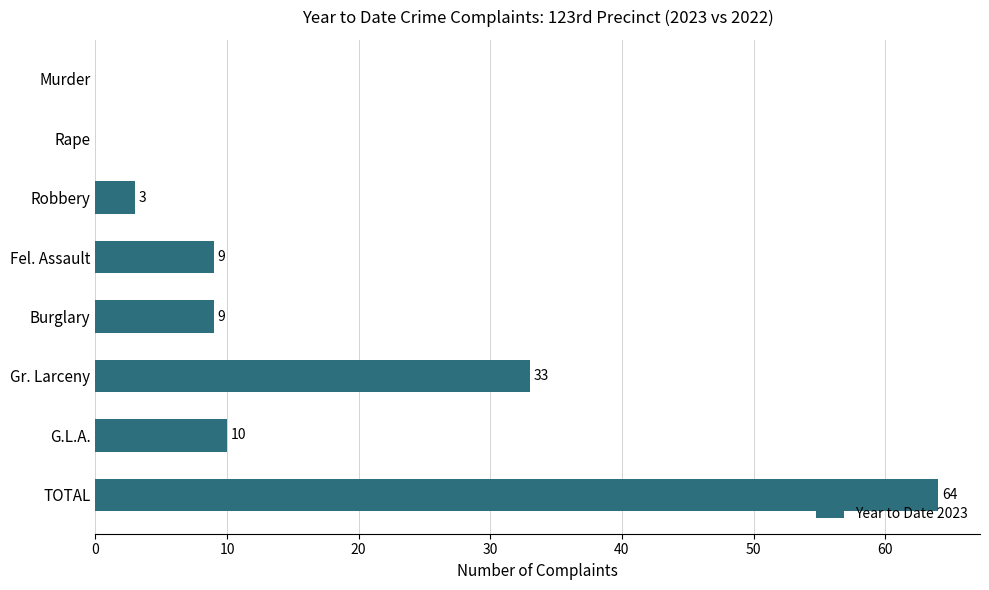

What value does the data have at TOTAL, to the nearest 10?

60